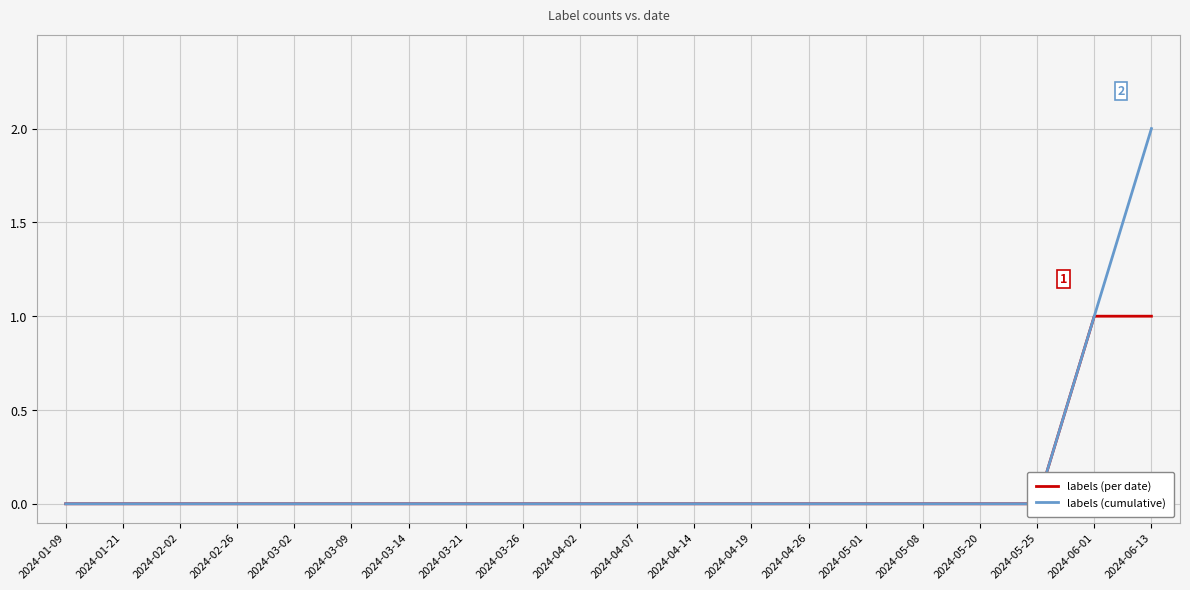

Rank the series at 2024-02-26 from highest to lowest value.

labels (per date), labels (cumulative)